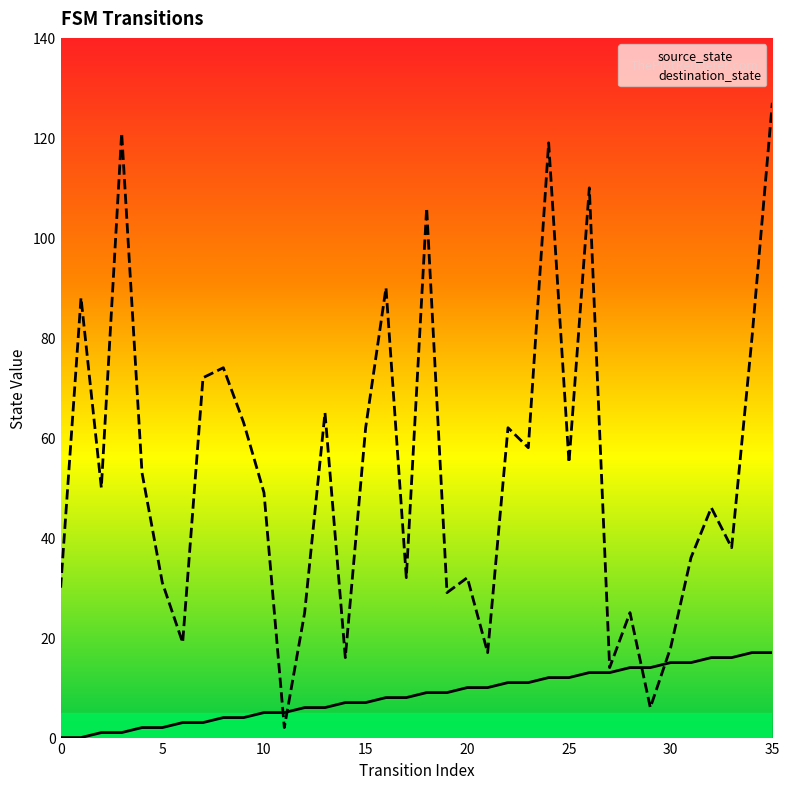

True or false: source_state has a value of 6 at 13.

True